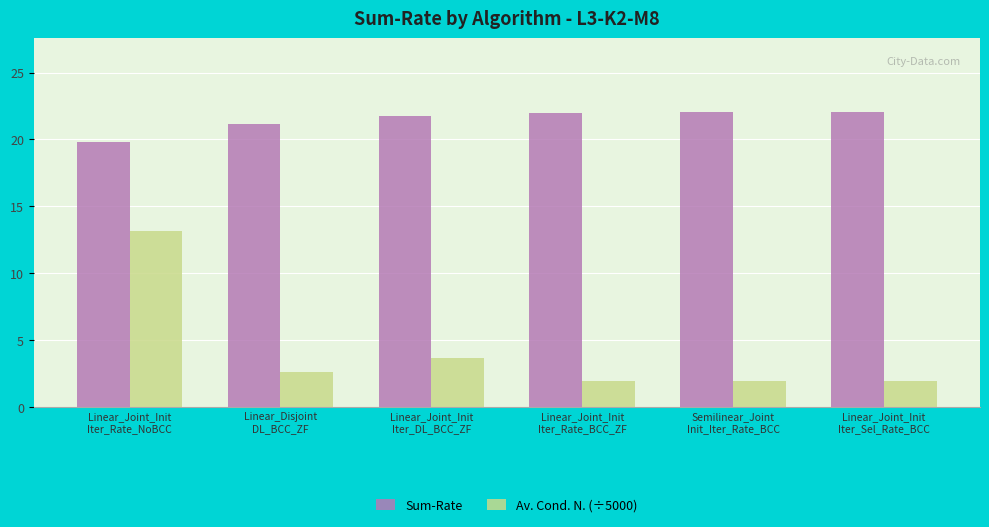

How many data points does each series have?

6